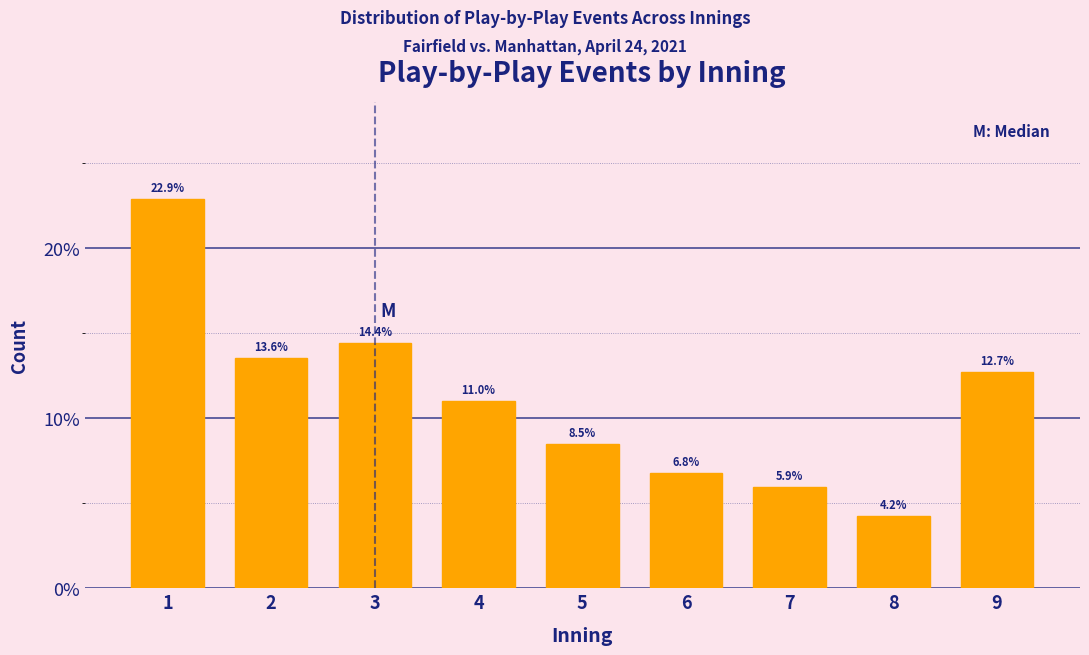

Reading left to right, what are all the values shown in this chart?

22.9	13.6	14.4	11.0	8.5	6.8	5.9	4.2	12.7